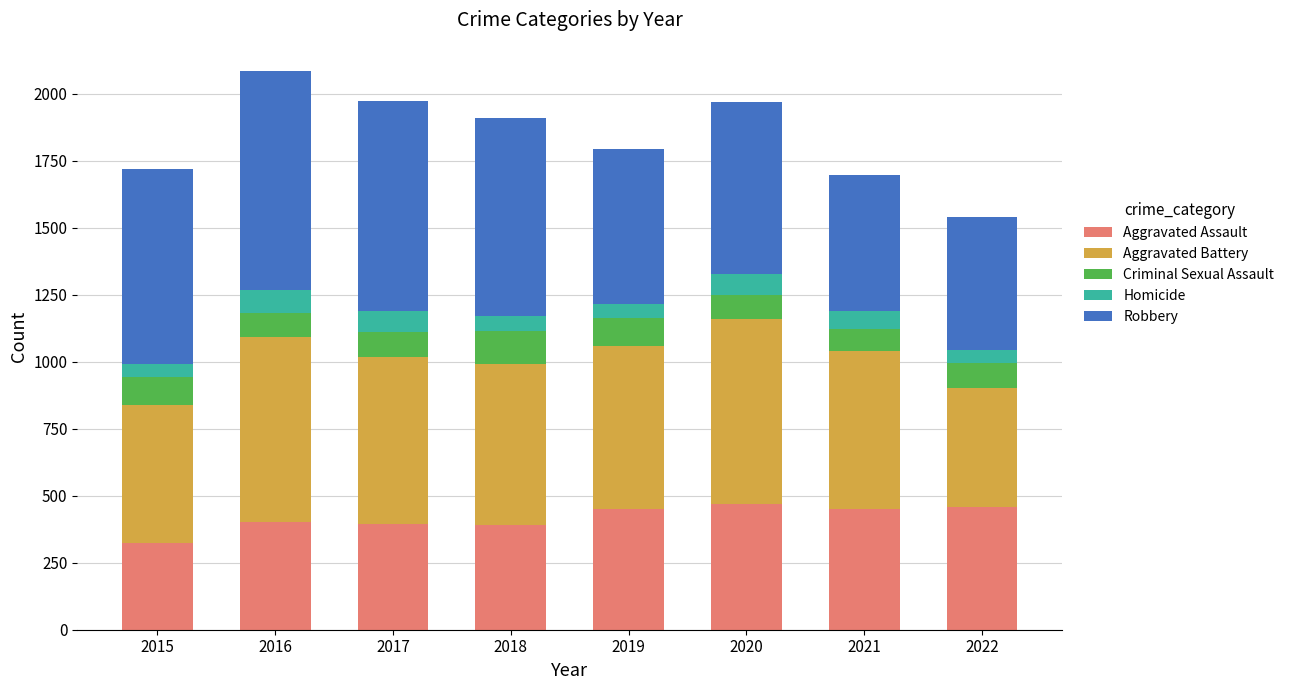

The value of Aggravated Assault at 2018 is 392. True or false?

True